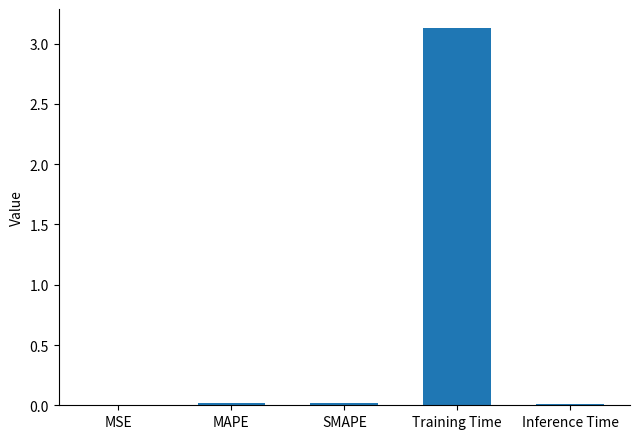

Which category has the highest value across all series?

Training Time